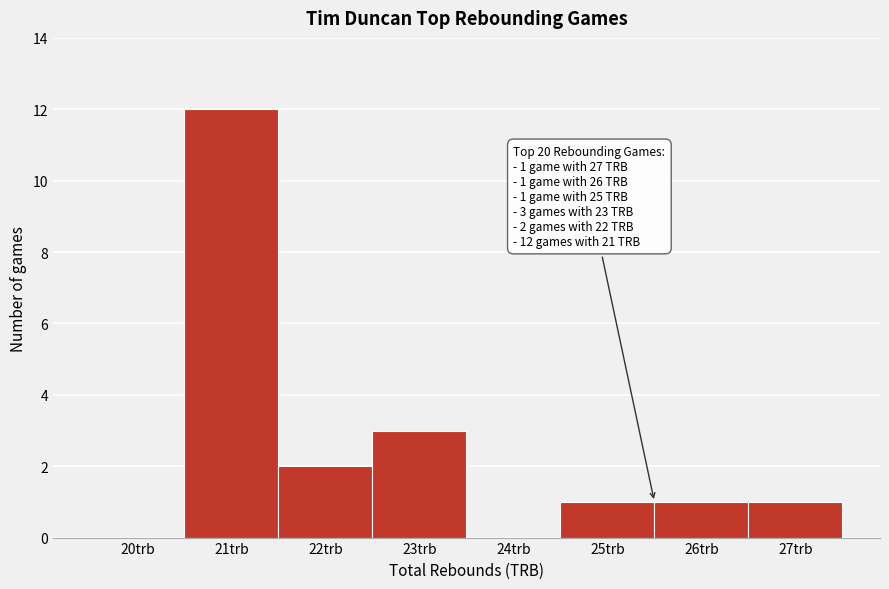

Reading left to right, extract all data points from this chart.

20trb=0	21trb=12	22trb=2	23trb=3	24trb=0	25trb=1	26trb=1	27trb=1